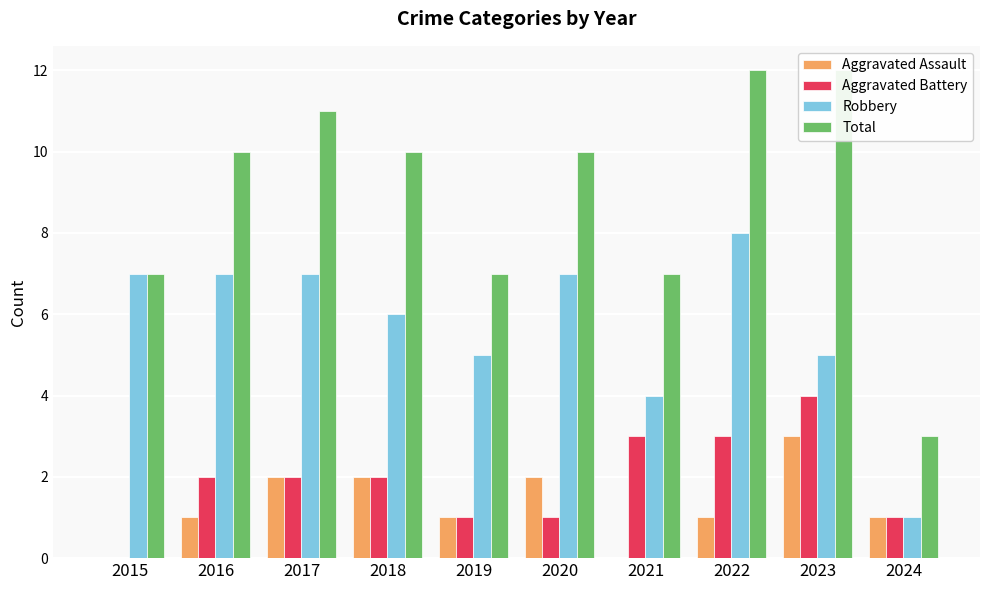

List the series in order of their peak value, lowest first.

Aggravated Assault, Aggravated Battery, Robbery, Total